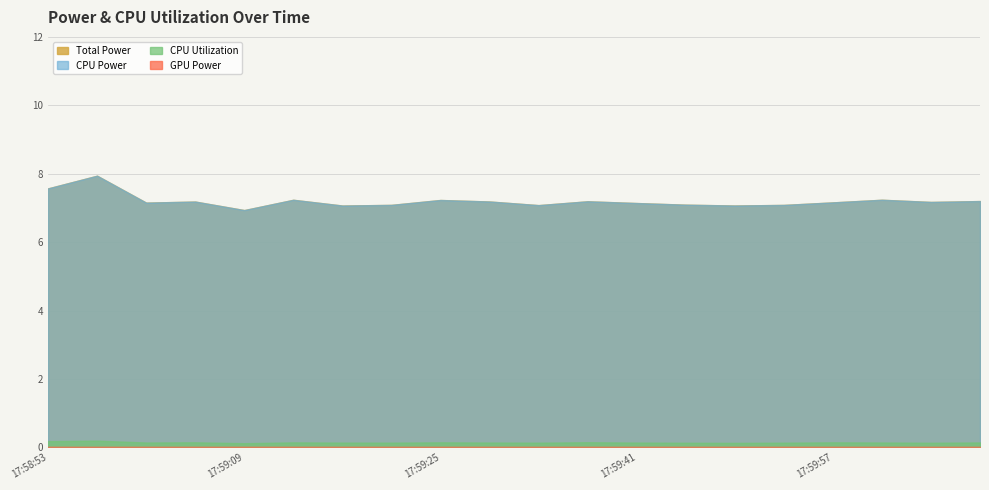

Where is Total Power nearest to the value 7?

17:59:09